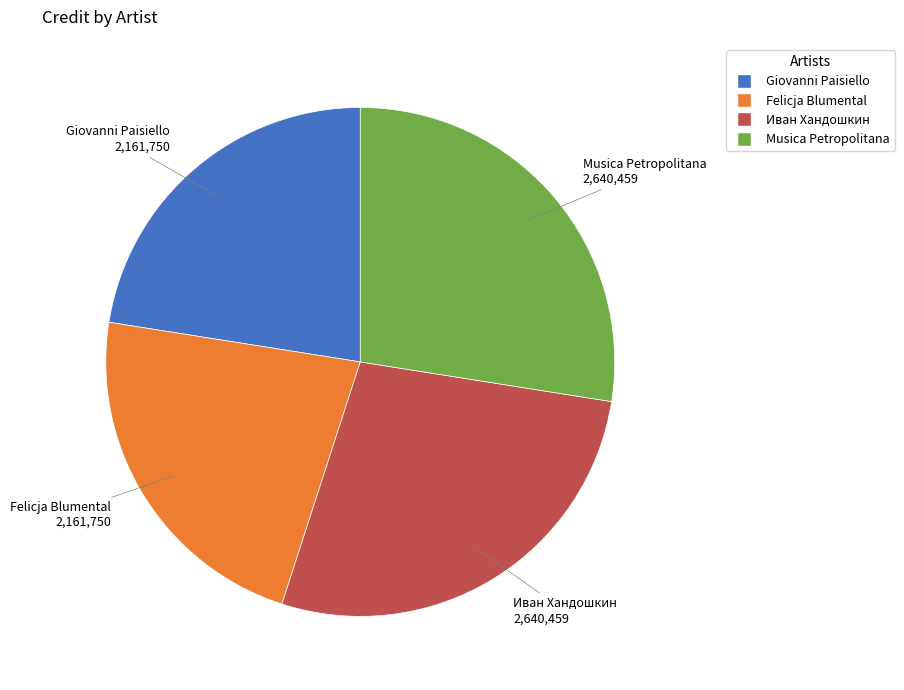

Does any single category account for the majority?

No